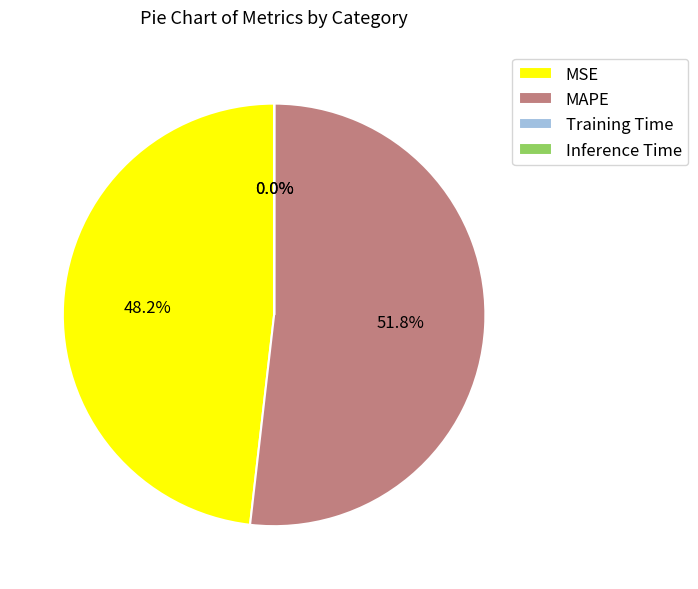

What percentage do MSE and MAPE together represent?

100.0%